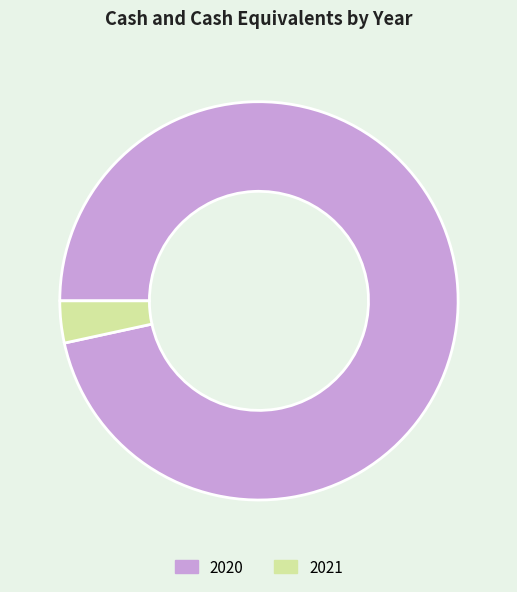

Does 2020 represent more than half of the total?

Yes